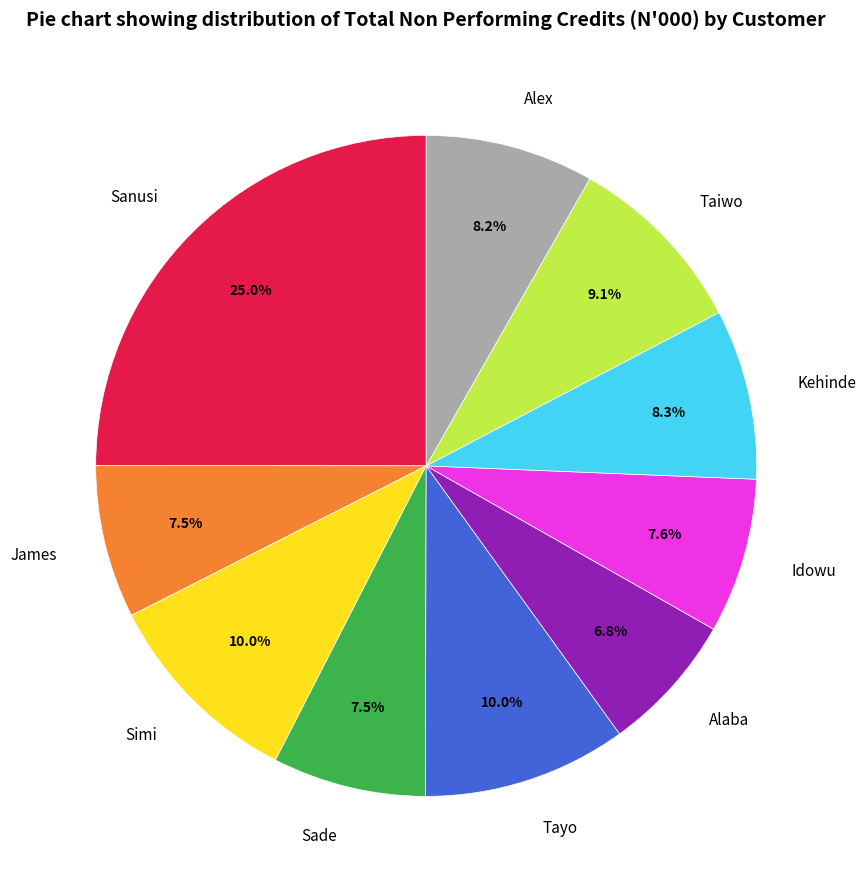

To the nearest percent, what is the difference between the largest and smallest slice percentages?

18%